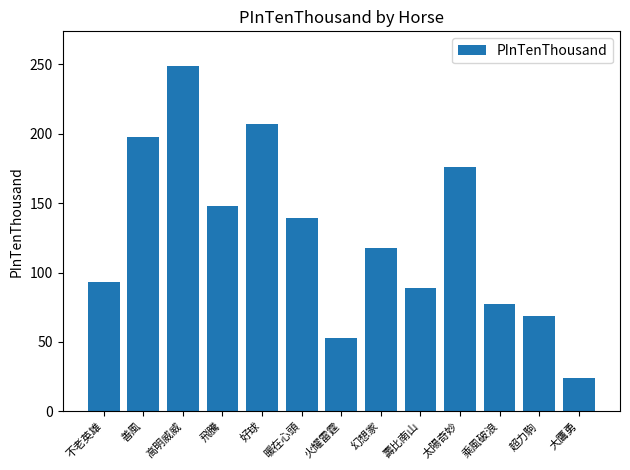

Is it true that the value at 幻想家 is 40?

False